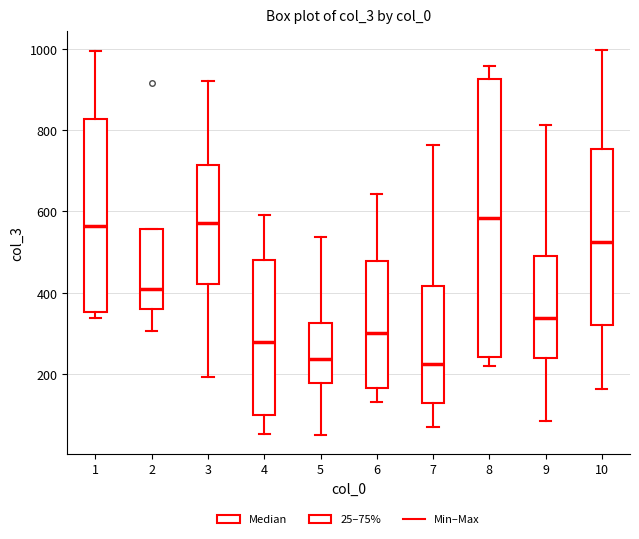

Reading left to right, transcribe this box plot: for each box, give where its median line is, the range the box spans, and where its two whiskers end, as read against the y-axis. The values are not printed on the chart, so give them approximately, as read against the axis.

1: median 560, box 360 to 820, whiskers 340 to 1000
2: median 400, box 360 to 560, whiskers 300 to 560
3: median 580, box 420 to 720, whiskers 200 to 920
4: median 280, box 100 to 480, whiskers 60 to 600
5: median 240, box 180 to 320, whiskers 60 to 540
6: median 300, box 160 to 480, whiskers 140 to 640
7: median 220, box 120 to 420, whiskers 60 to 760
8: median 580, box 240 to 920, whiskers 220 to 960
9: median 340, box 240 to 480, whiskers 80 to 820
10: median 520, box 320 to 760, whiskers 160 to 1000